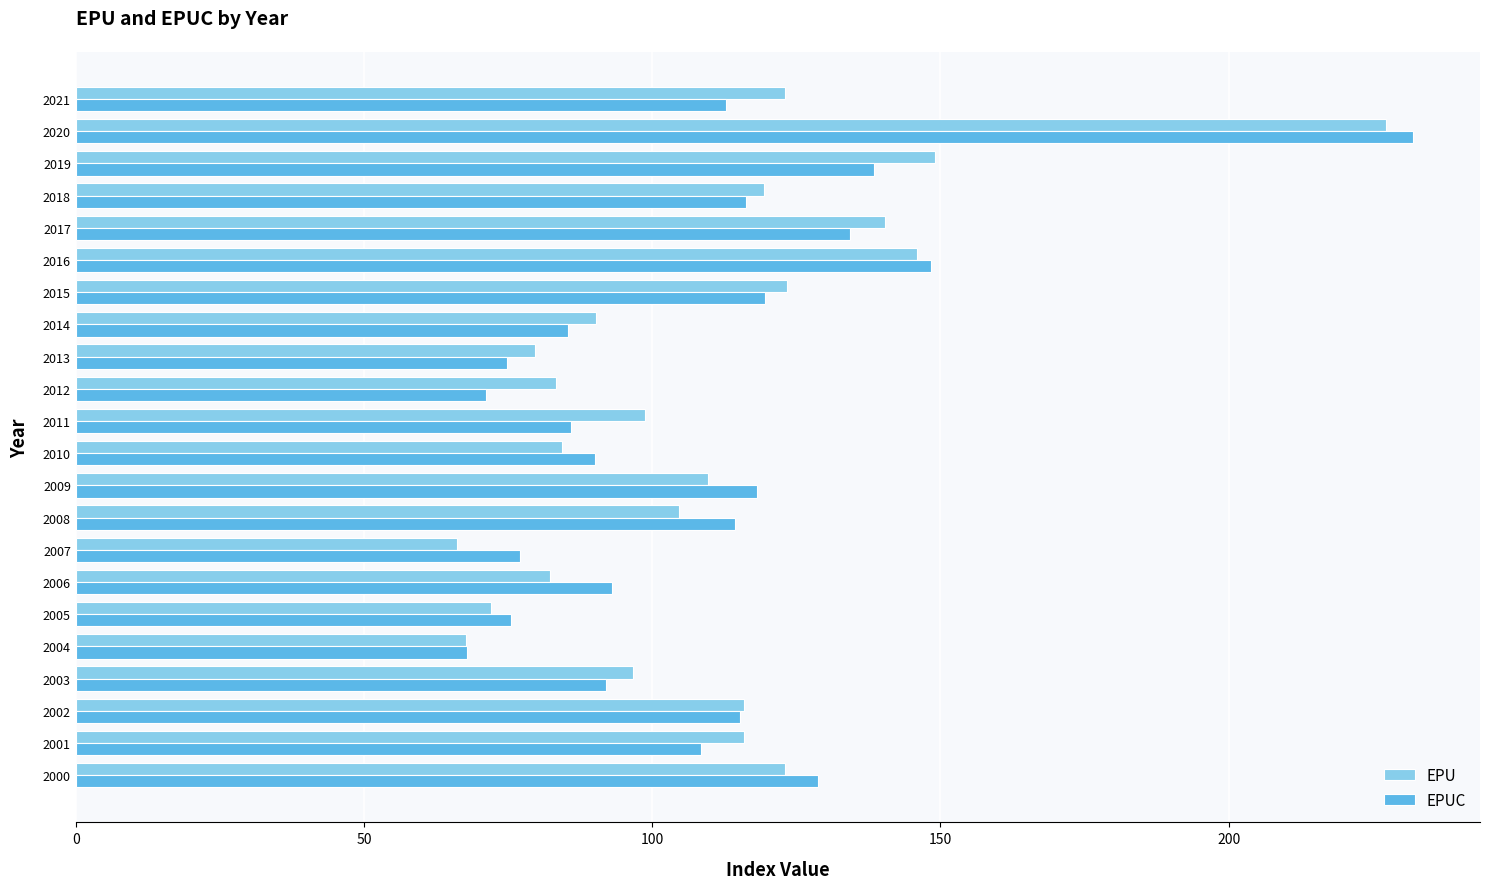

What is the spread (max minus min) of values at 2007?

11.1